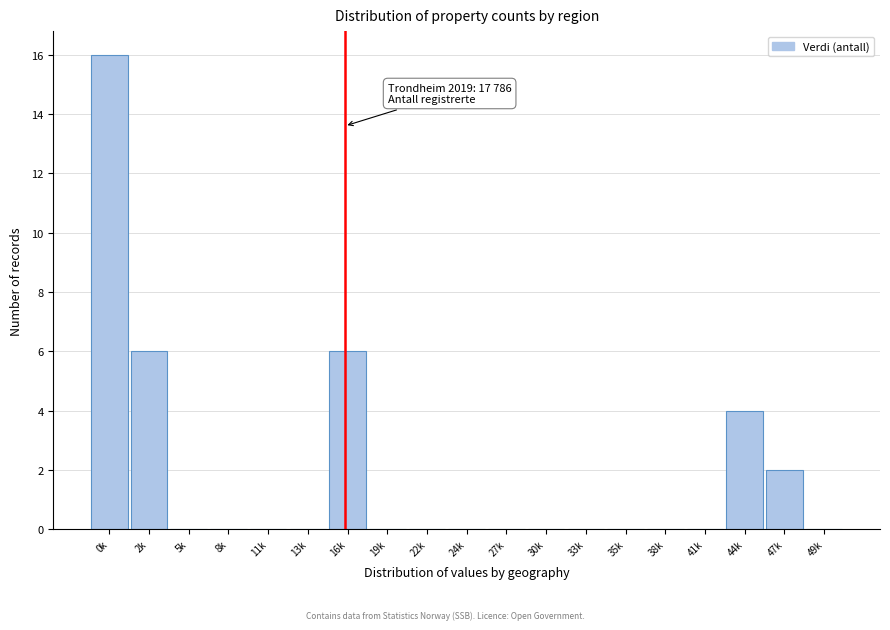

Reading right to left, extract all data points from this chart.

49k=0	47k=2	44k=4	41k=0	38k=0	35k=0	33k=0	30k=0	27k=0	24k=0	22k=0	19k=0	16k=6	13k=0	11k=0	8k=0	5k=0	2k=6	0k=16